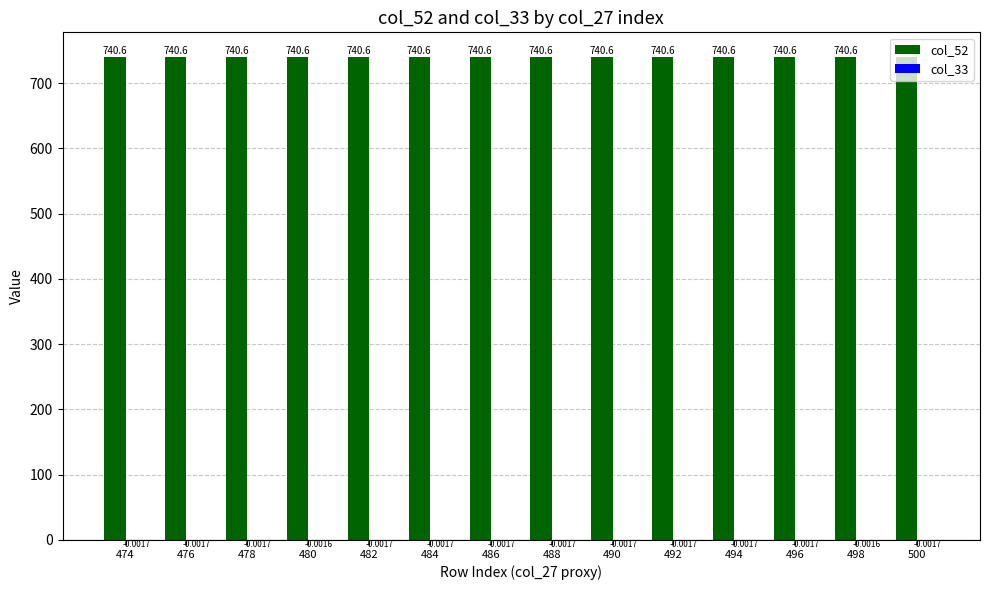

Which series has the largest total across all categories?

col_52